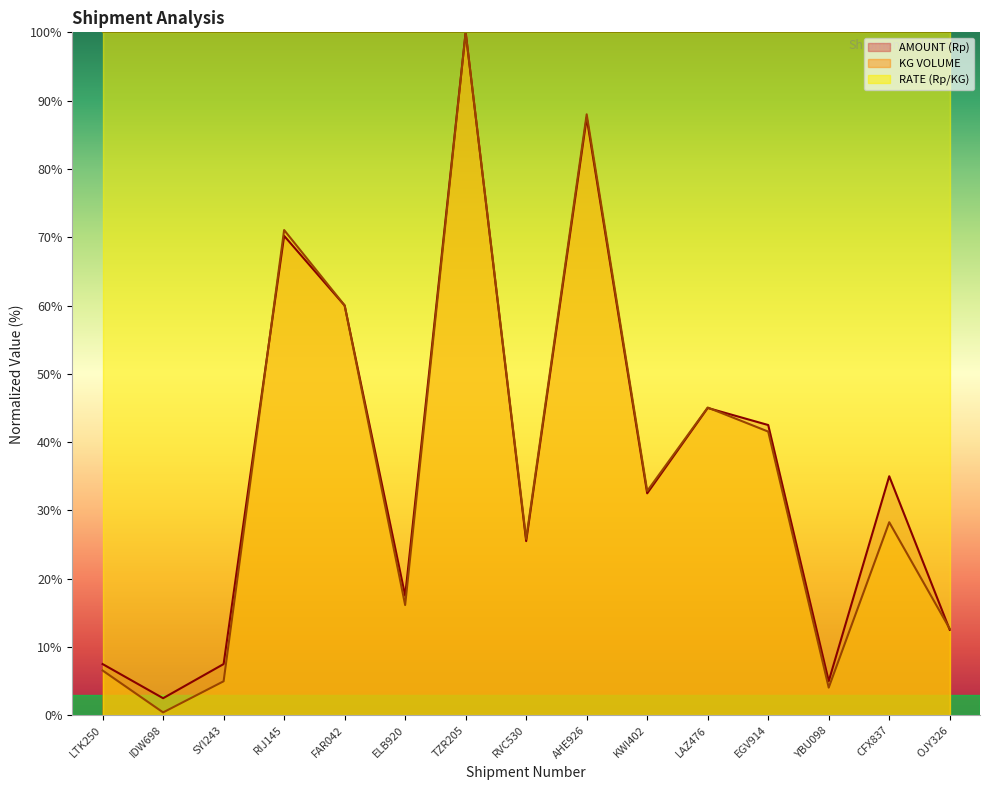

Where is the first local maximum for KG VOLUME?

RIJ145